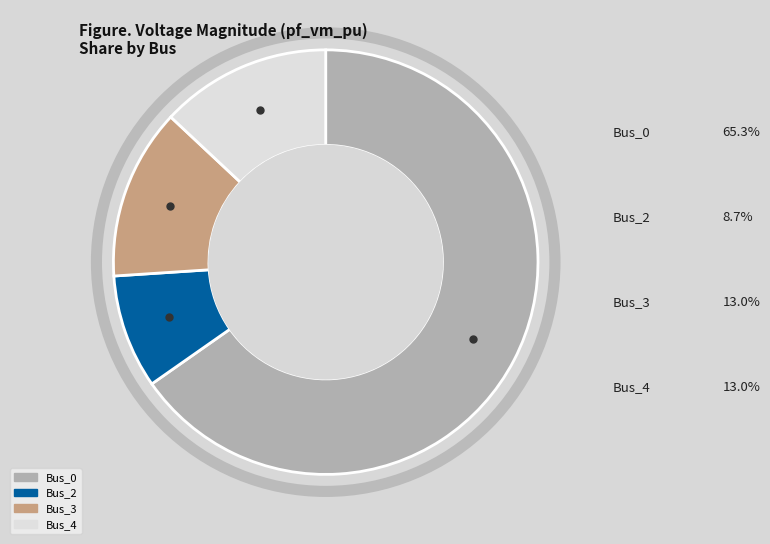

How many segments does this pie chart have?

4